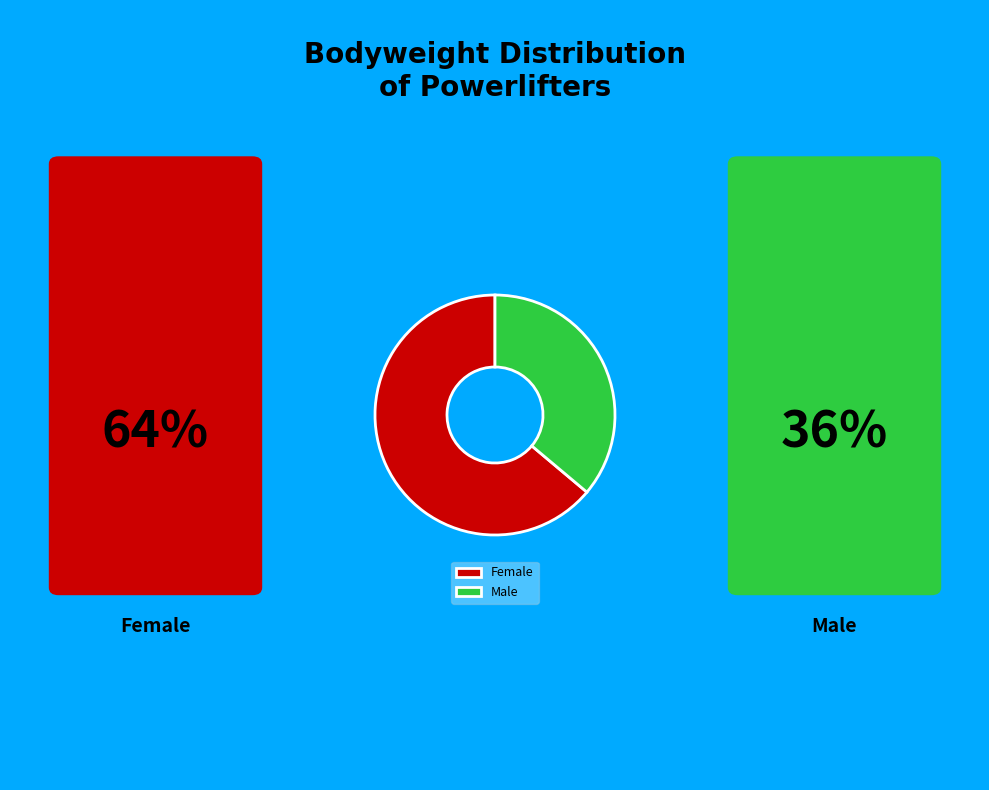

Count the number of slices in the pie.

2